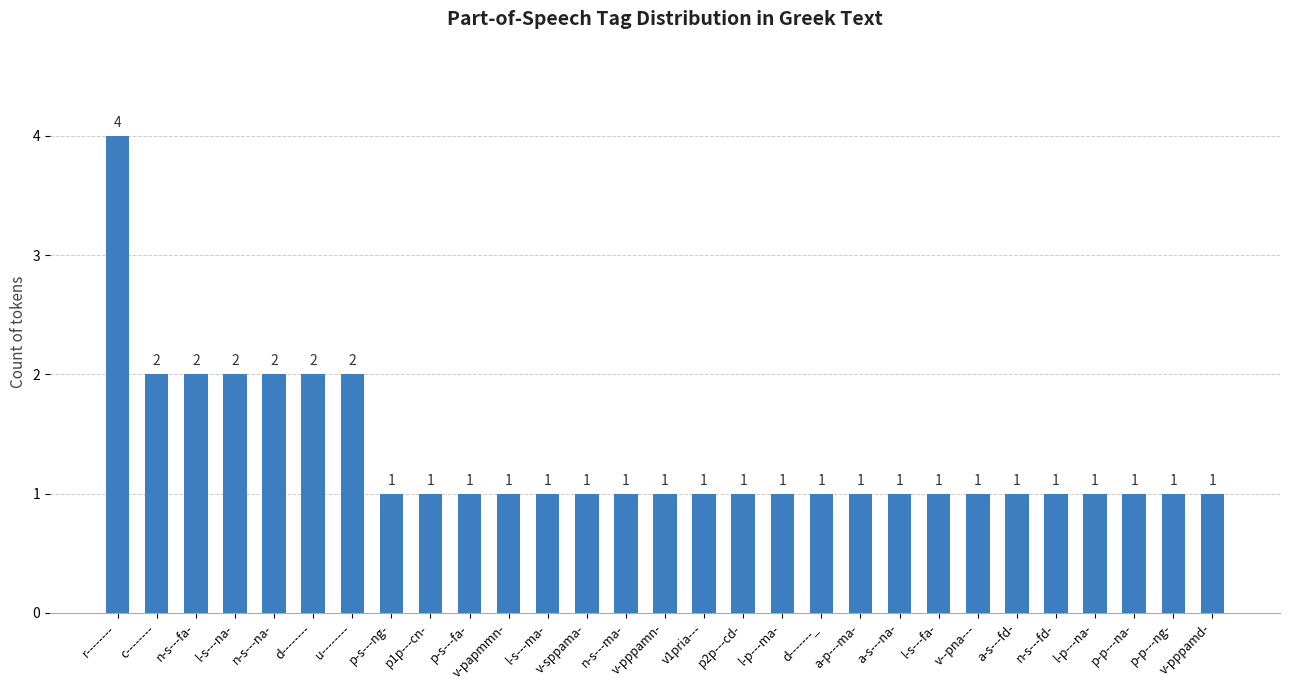

What is the value of the 12th bar from the left?

1